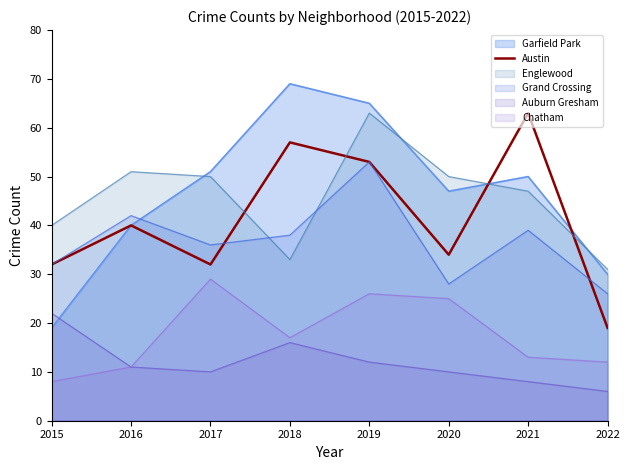

What is the minimum value shown in the chart?

6